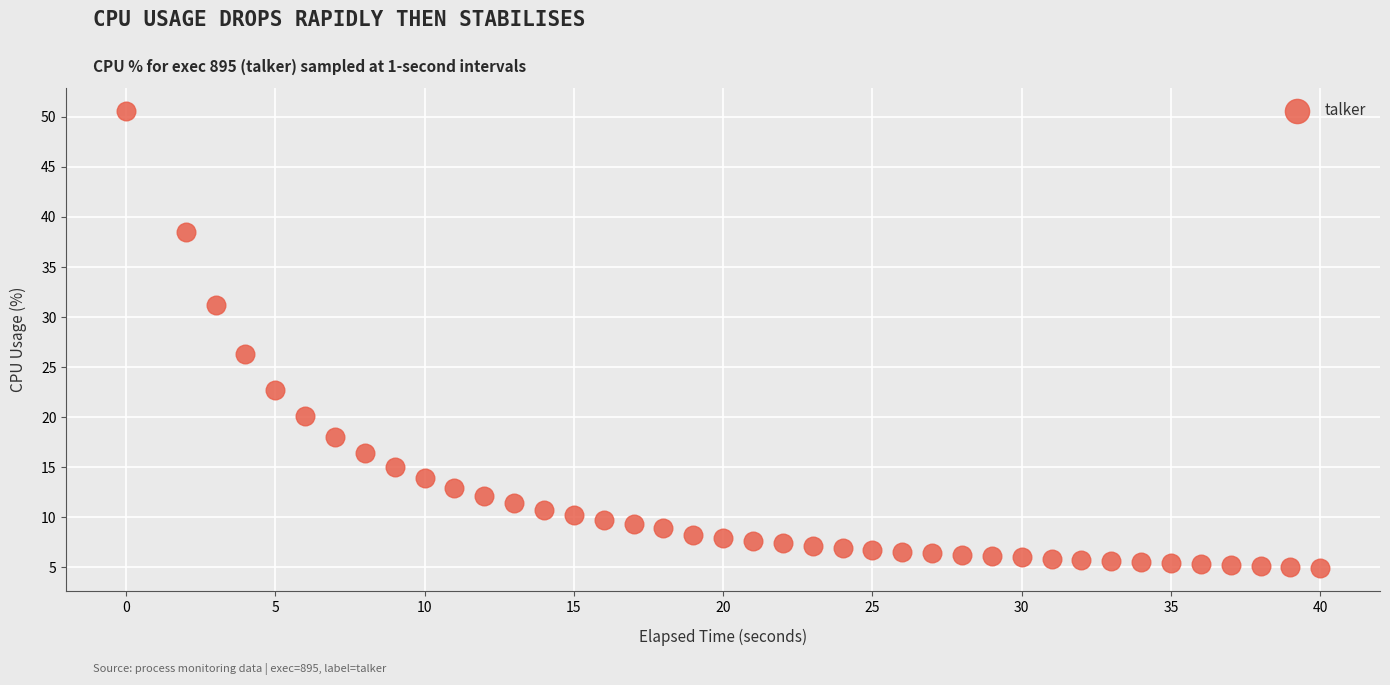

What Y value in the scatter plot is closest to 27?

26.3